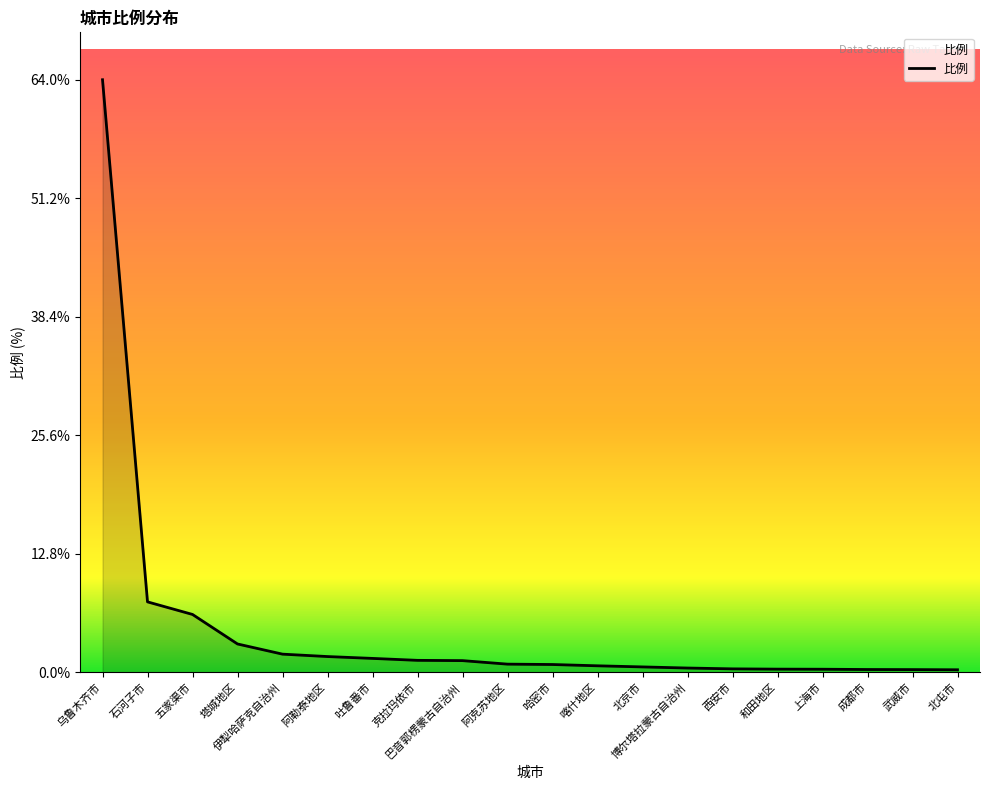

True or false: the data shows 0.3 at 上海市.

True